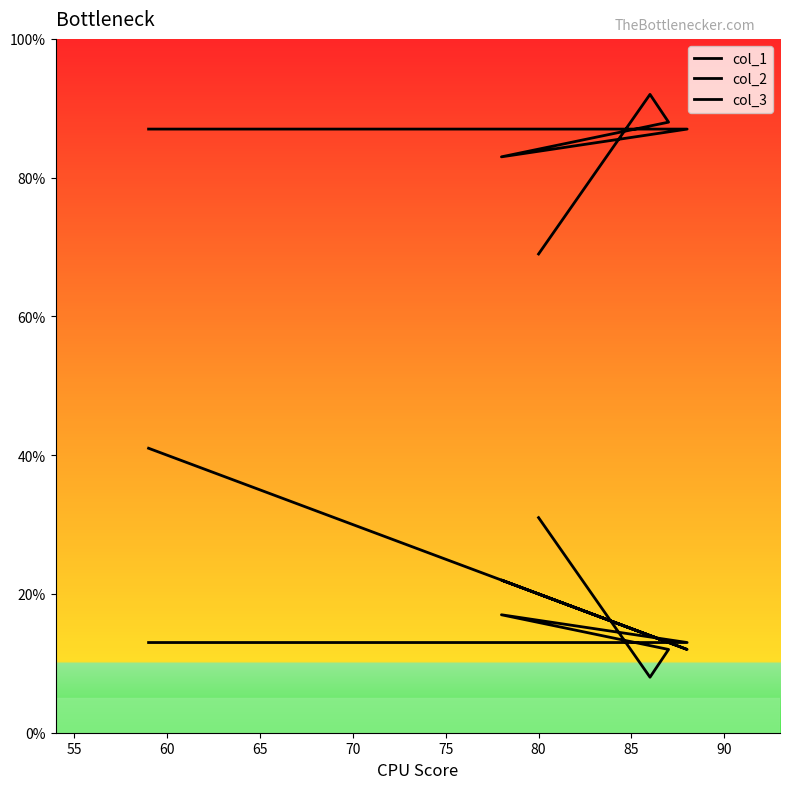

True or false: col_1 has a value of 38 at 60.

False